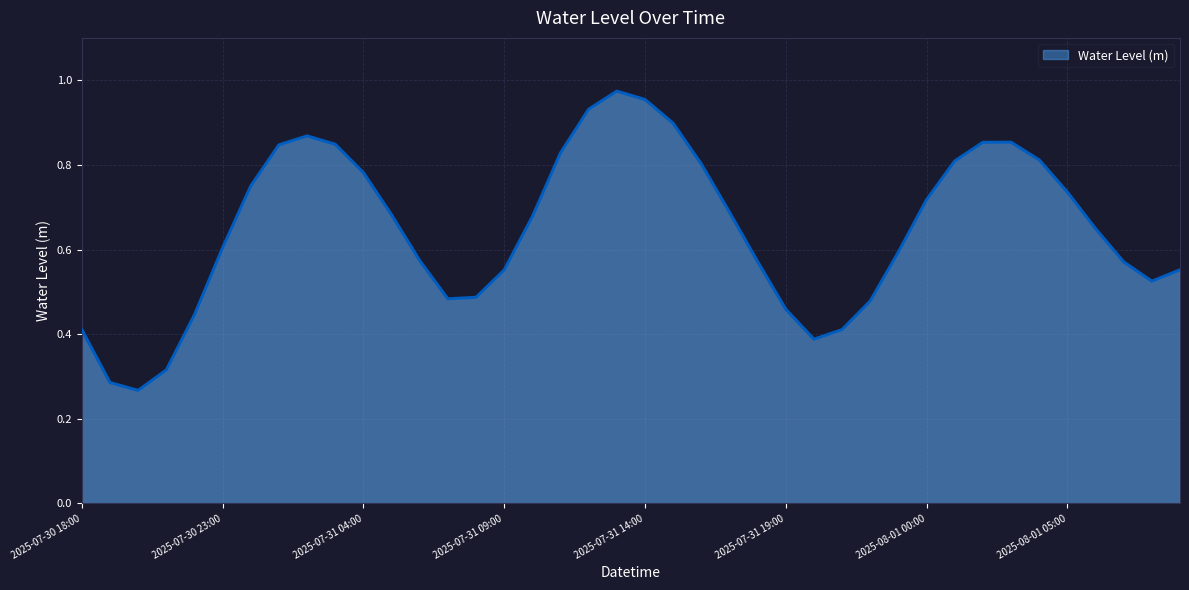

Rank the categories by value from lowest to highest.

2025-07-30 20:00, 2025-07-30 19:00, 2025-07-30 21:00, 2025-07-31 20:00, 2025-07-31 21:00, 2025-07-30 18:00, 2025-07-30 22:00, 2025-07-31 19:00, 2025-07-31 22:00, 2025-07-31 07:00, 2025-07-31 08:00, 2025-08-01 08:00, 2025-07-31 09:00, 2025-08-01 09:00, 2025-08-01 07:00, 2025-07-31 18:00, 2025-07-31 06:00, 2025-07-31 23:00, 2025-07-30 23:00, 2025-08-01 06:00, 2025-07-31 10:00, 2025-07-31 05:00, 2025-07-31 17:00, 2025-08-01 00:00, 2025-08-01 05:00, 2025-07-31 00:00, 2025-07-31 04:00, 2025-07-31 16:00, 2025-08-01 01:00, 2025-08-01 04:00, 2025-07-31 11:00, 2025-07-31 01:00, 2025-07-31 03:00, 2025-08-01 02:00, 2025-08-01 03:00, 2025-07-31 02:00, 2025-07-31 15:00, 2025-07-31 12:00, 2025-07-31 14:00, 2025-07-31 13:00